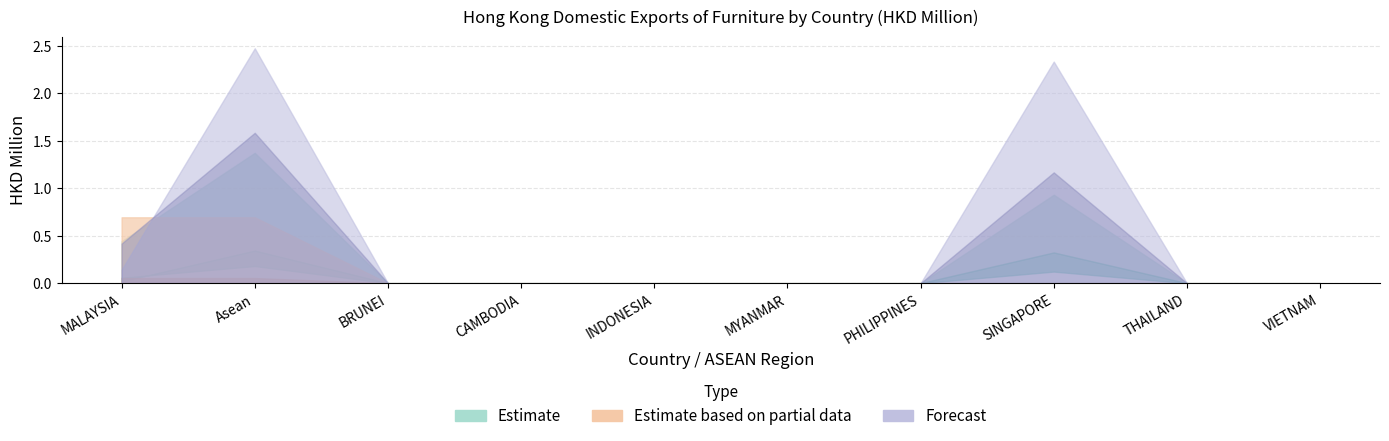

What position from the left is SINGAPORE?

8